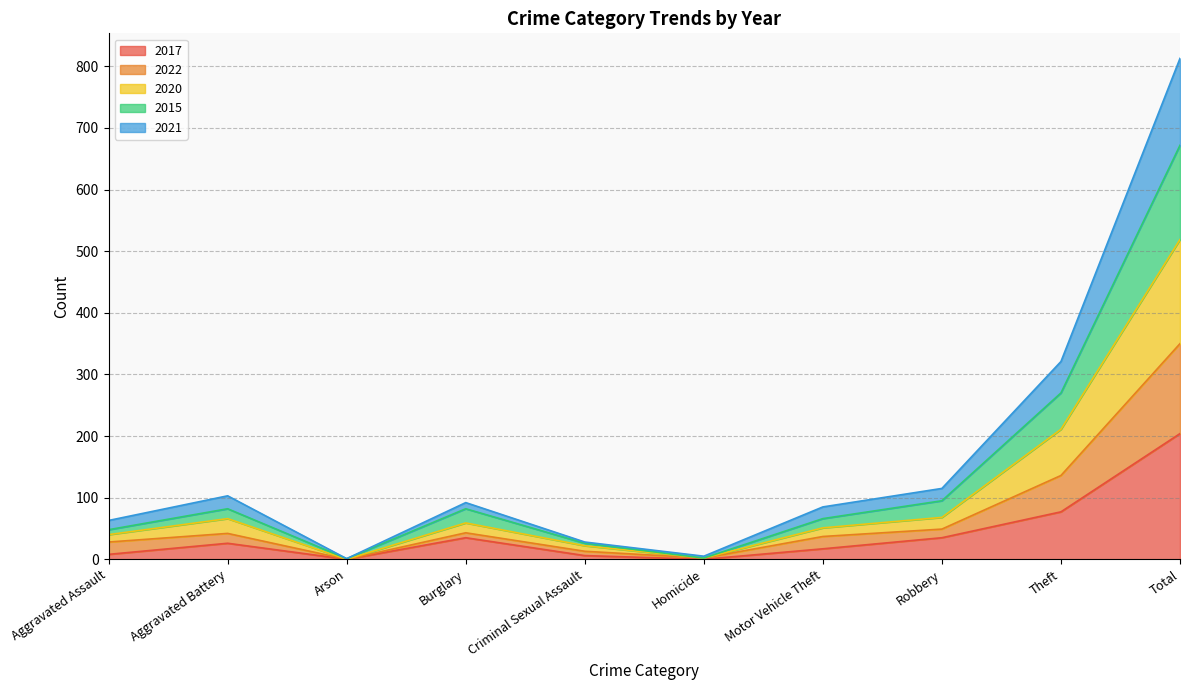

Does the chart have visible grid lines?

Yes